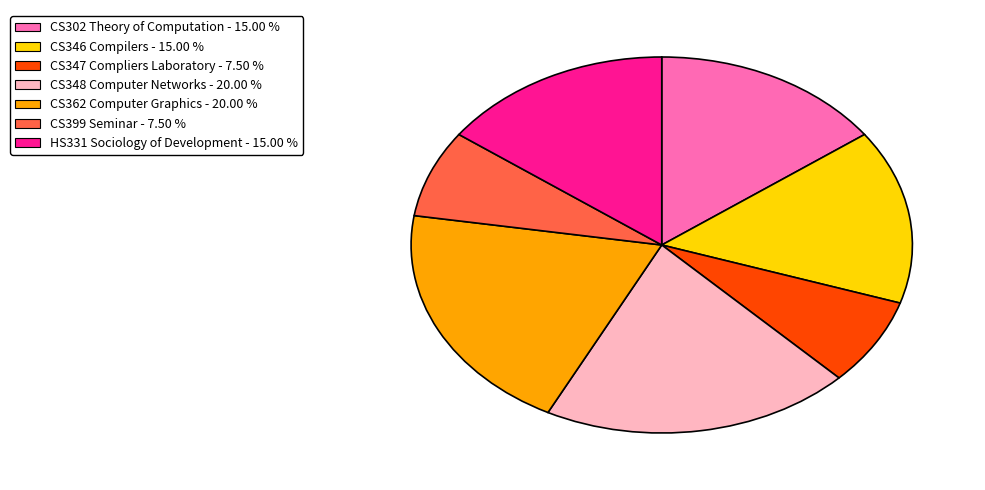

Combined, do CS348 Computer Networks and CS362 Computer Graphics account for over 50%?

No